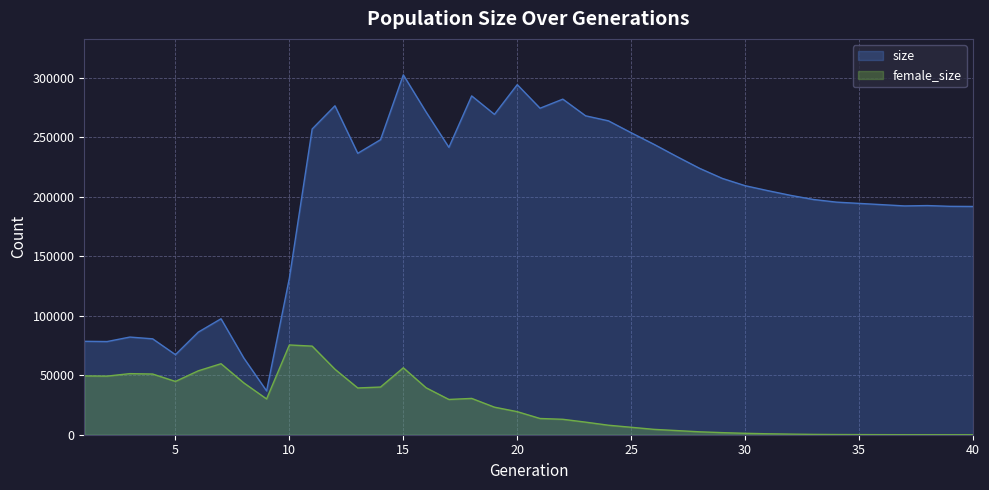

Rank the categories by female_size value from highest to lowest.

10, 11, 7, 15, 12, 6, 3, 4, 1, 2, 5, 8, 14, 16, 13, 18, 9, 17, 19, 20, 21, 22, 23, 24, 25, 26, 27, 28, 29, 30, 31, 32, 33, 34, 35, 36, 37, 38, 39, 40